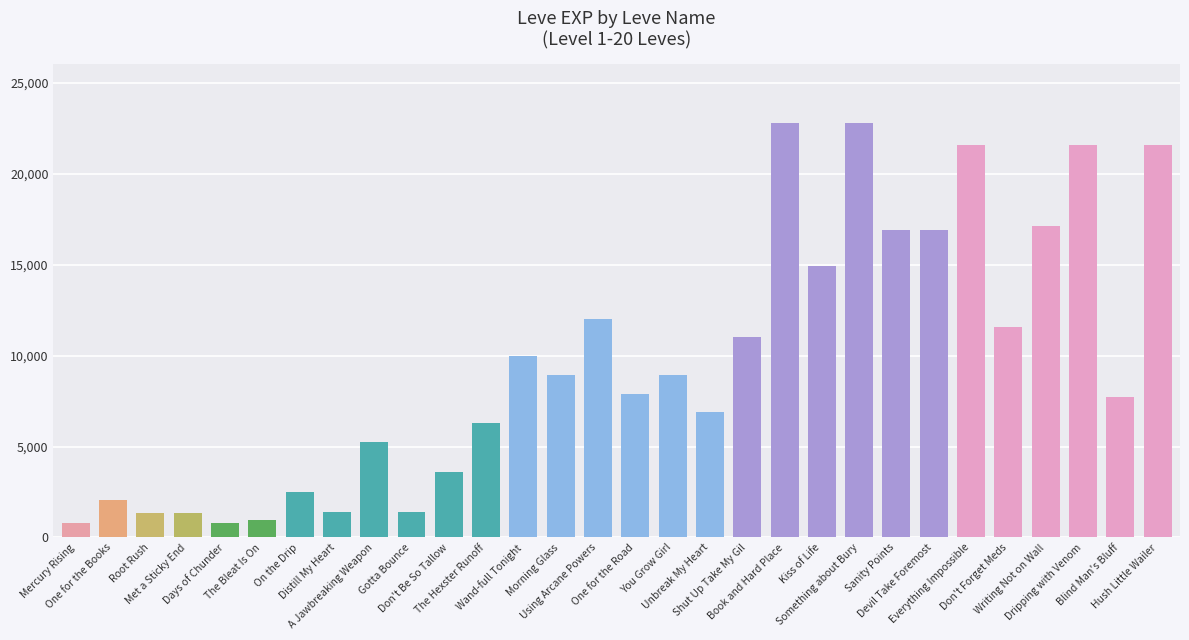

What is the smallest value displayed?

800